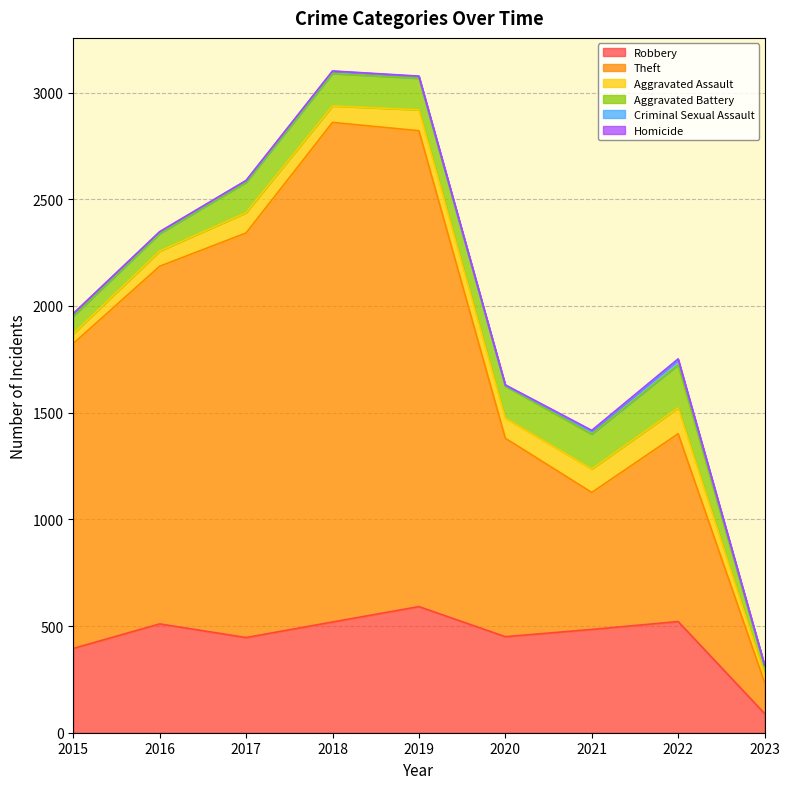

Does the chart have visible grid lines?

Yes